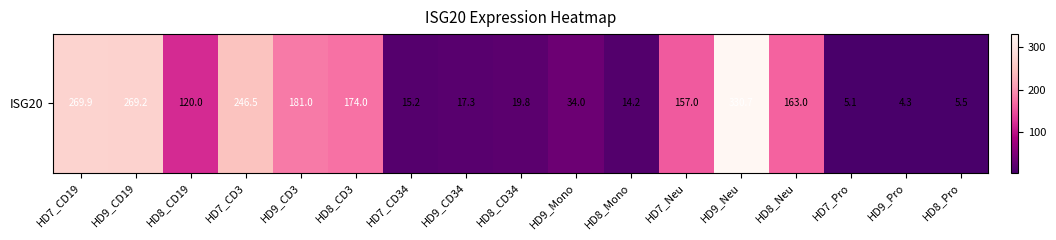

What is the average value?

119.2